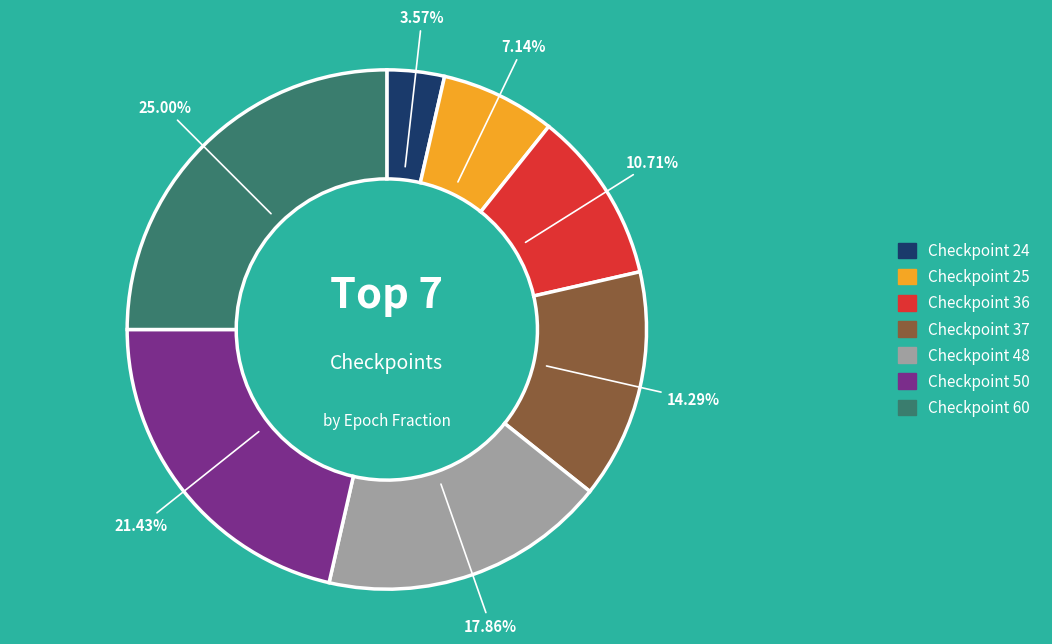

How many slices are in this pie chart?

7